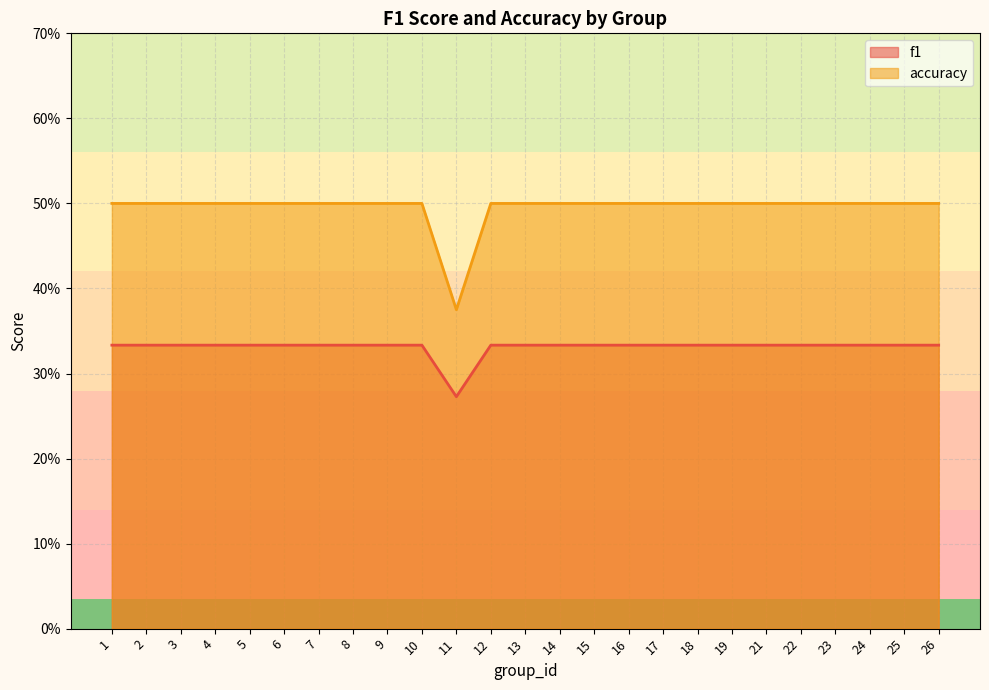

Count the number of categories in the chart.

25